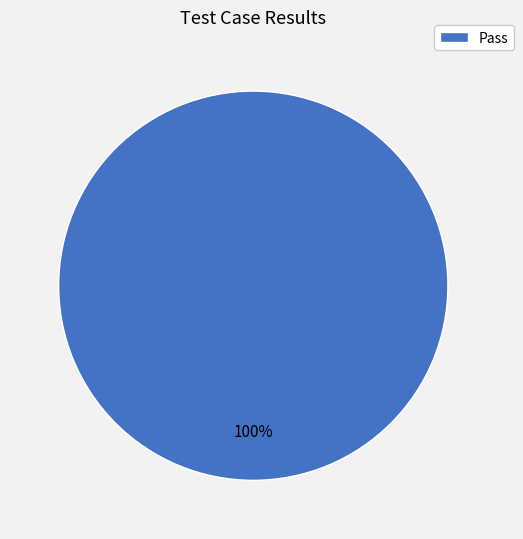

Is there any slice that represents more than half of the pie?

Yes